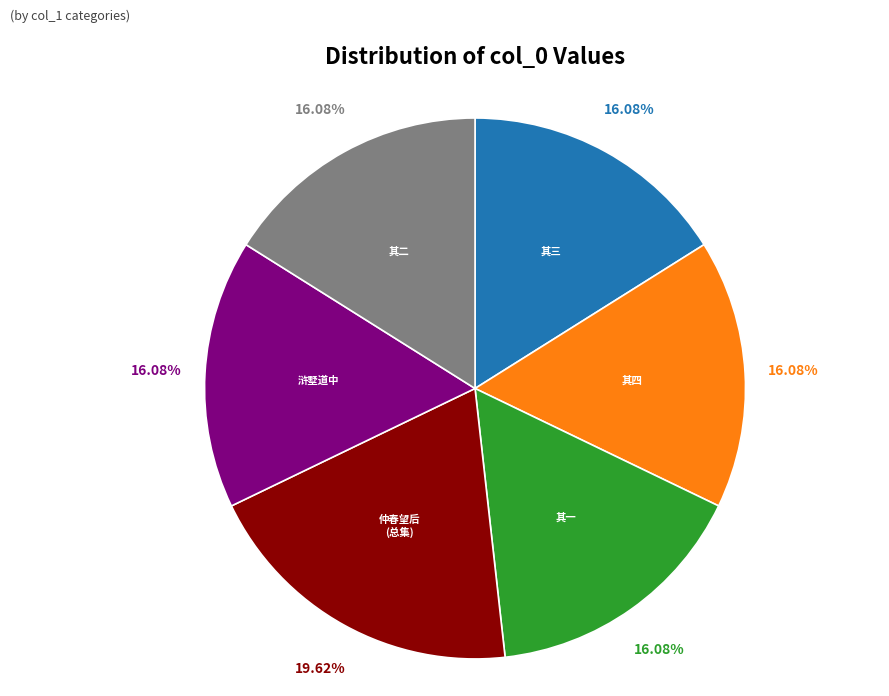

Is there any slice that represents more than half of the pie?

No